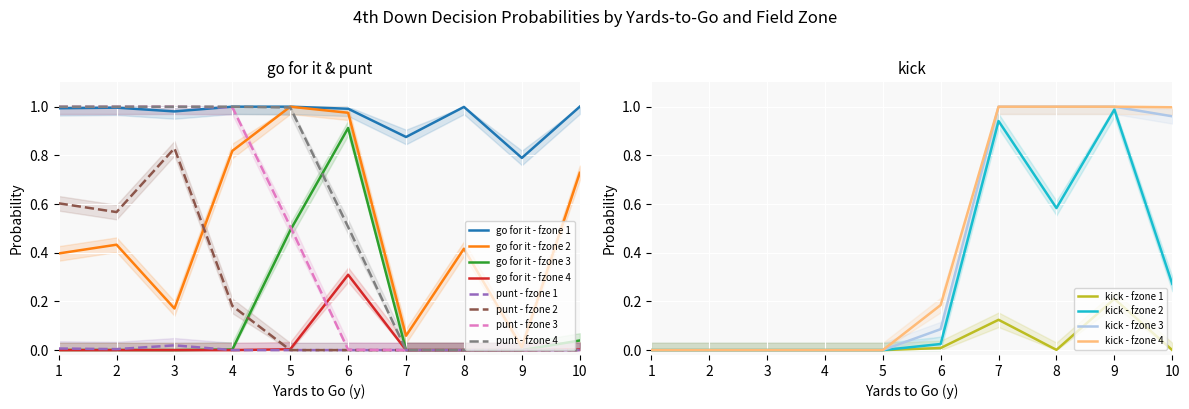

Is the value of punt - fzone 1 at 4 greater than the value of go for it - fzone 3 at 10?

No